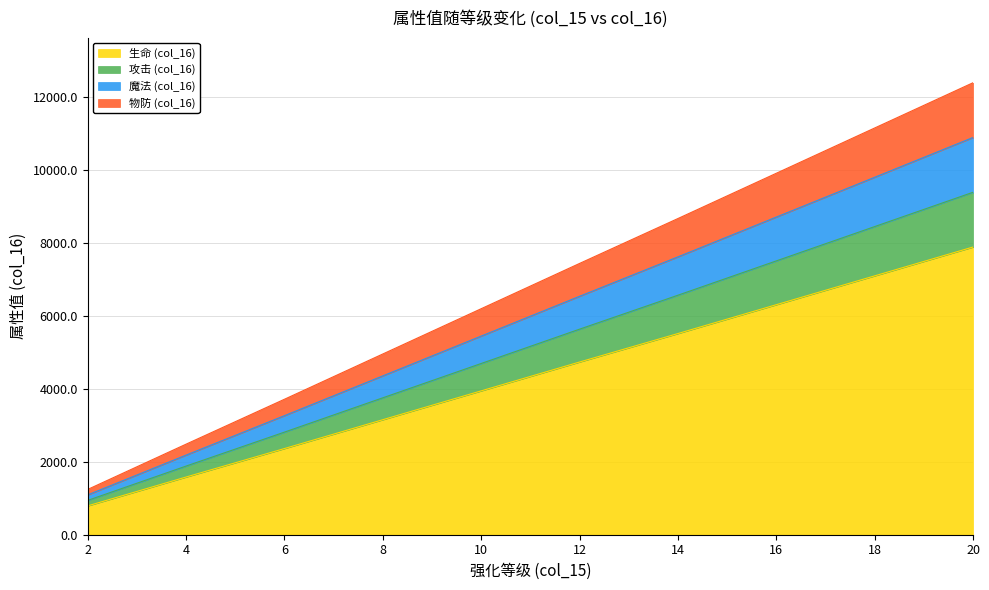

The 攻击 (col_16) series shows 12570 at 14. True or false?

False